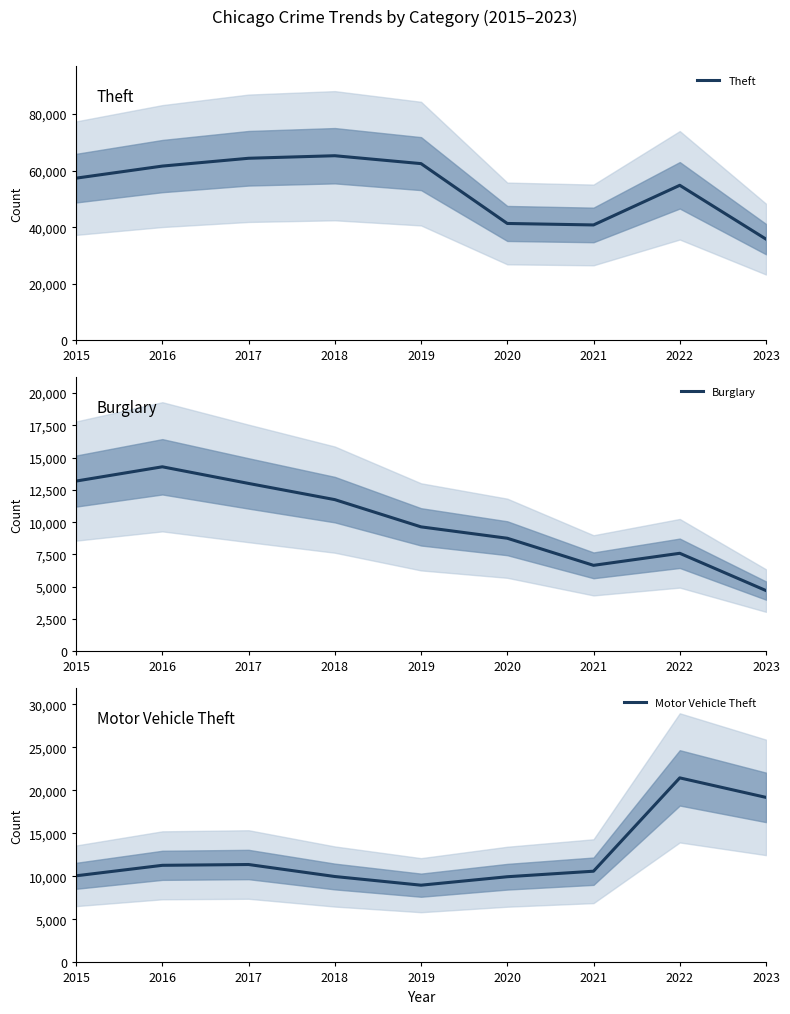

What is the value of the Theft point at the 5th from the left?

62491